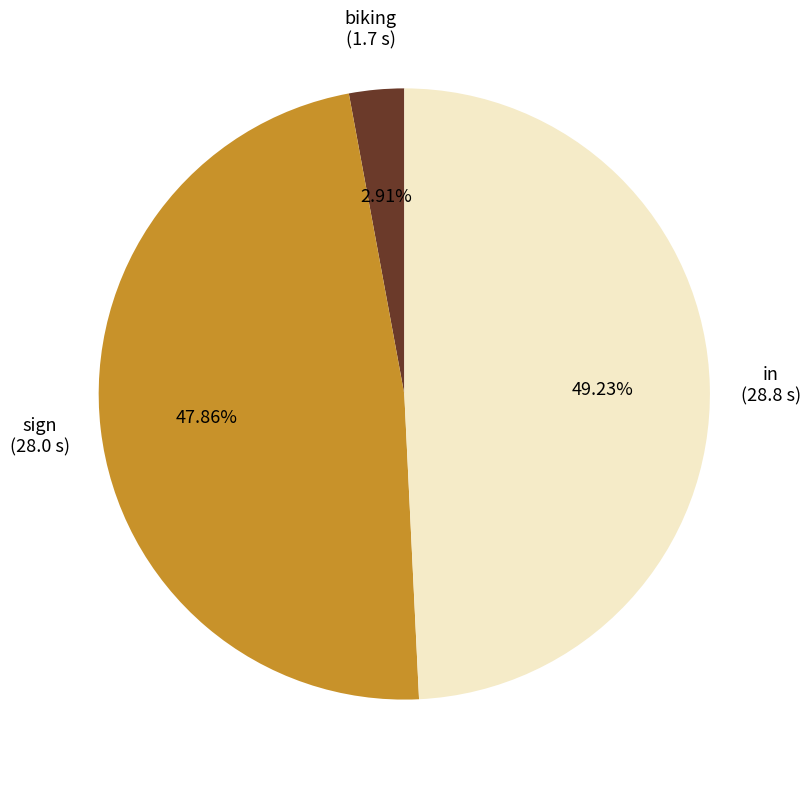

Does any single category account for the majority?

No